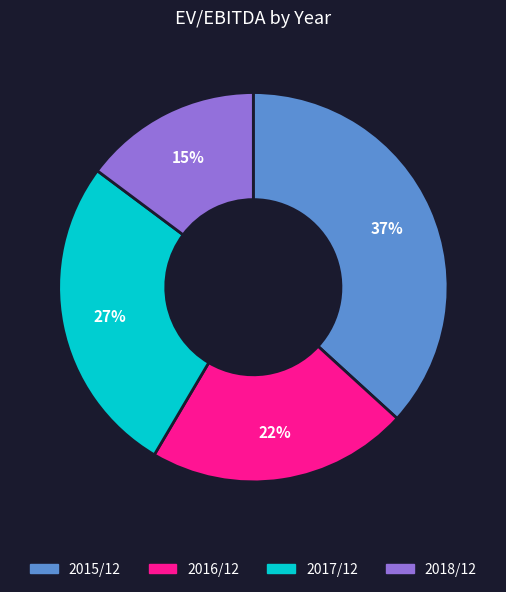

Is it true that 2018/12 is 8% of the pie?

False